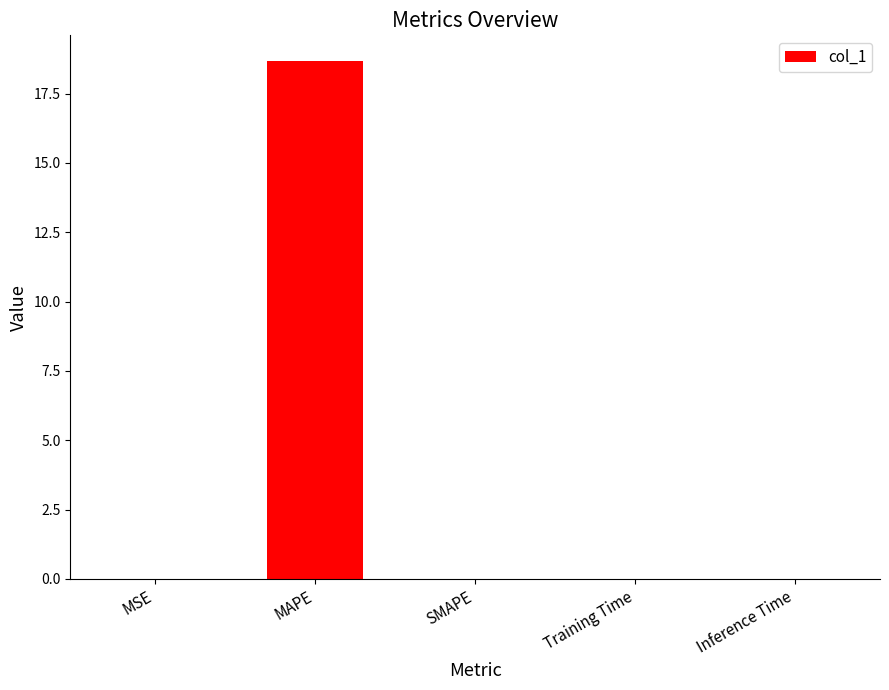

How many categories are shown in the chart?

5